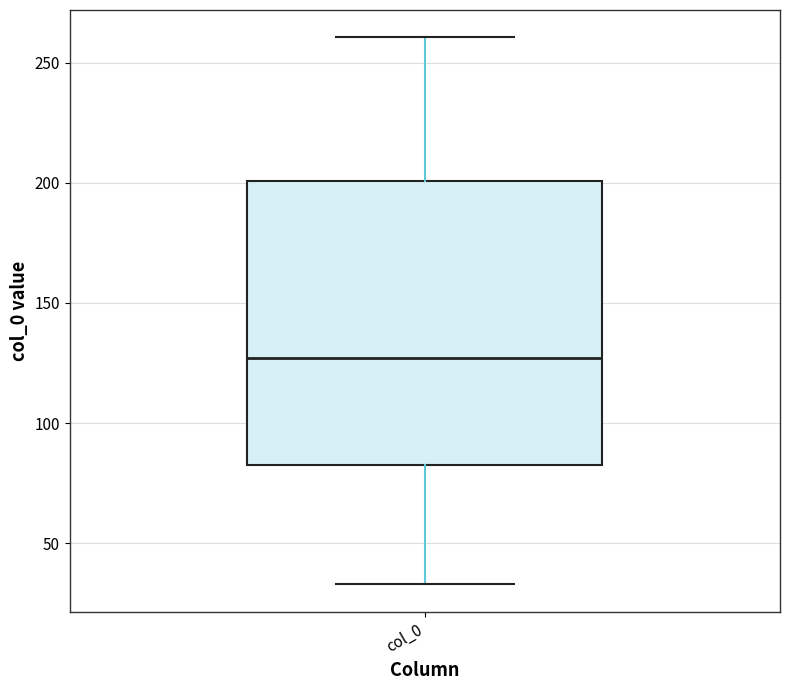

Transcribe this box plot: give where the median line is, the range the box spans, and where the two whiskers end, as read against the y-axis. The values are not printed on the chart, so give them approximately, as read against the axis.

median 125, box 80 to 200, whiskers 35 to 260